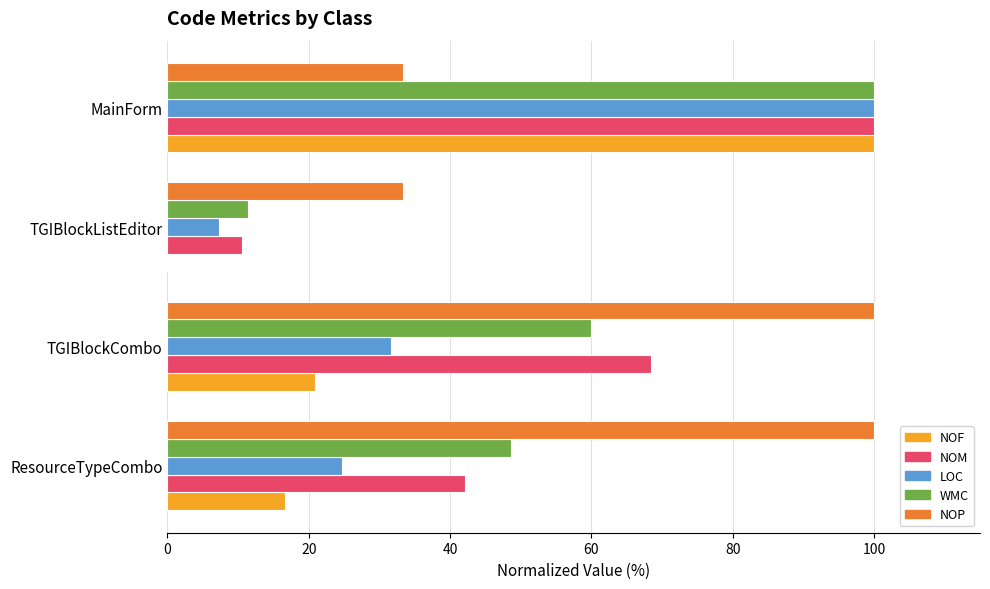

Which series changed the most between ResourceTypeCombo and TGIBlockListEditor?

NOP